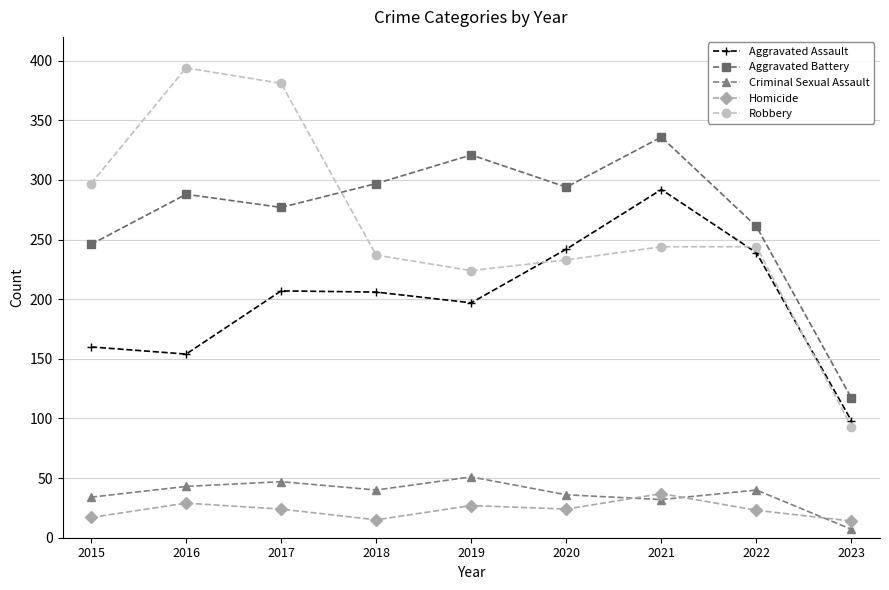

Where does the Criminal Sexual Assault series first go above 40?

2016